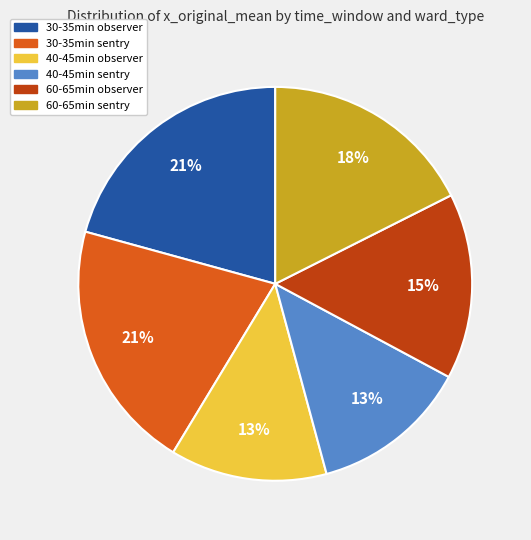

Is the sum of 30-35min observer and 60-65min observer greater than half?

No